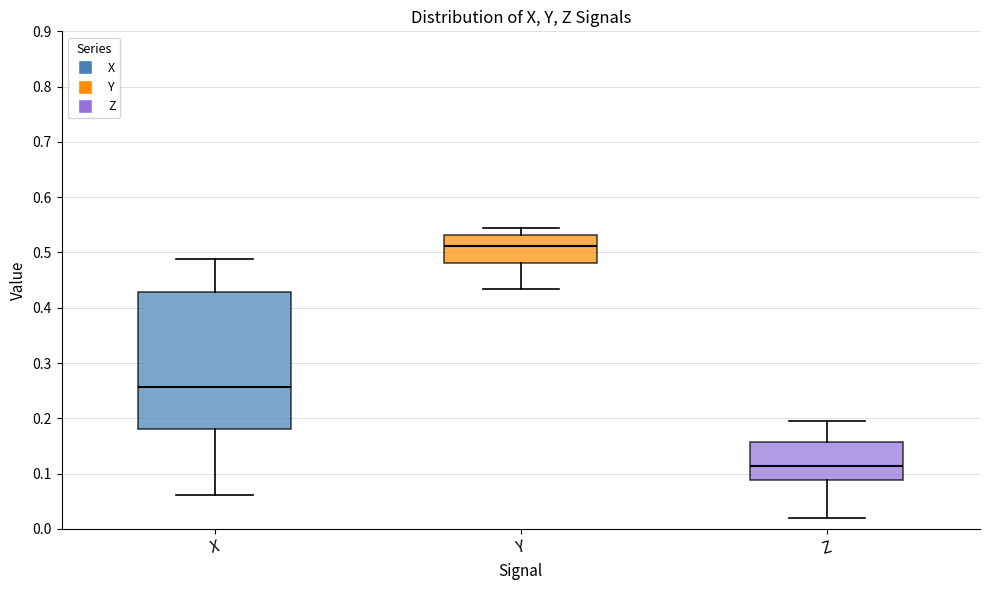

Reading left to right, read every box against the y-axis: the position of its median line, the range the box covers, and the ends of its whiskers. The values are not printed on the chart, so give them approximately, as read against the axis.

X: median 0.26, box 0.18 to 0.43, whiskers 0.06 to 0.49
Y: median 0.51, box 0.48 to 0.53, whiskers 0.43 to 0.54
Z: median 0.11, box 0.09 to 0.16, whiskers 0.02 to 0.19